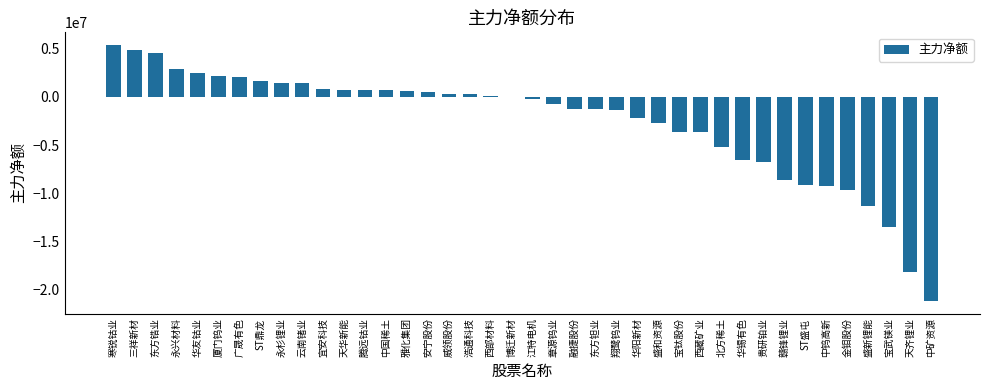

Count the number of data series in this chart.

1